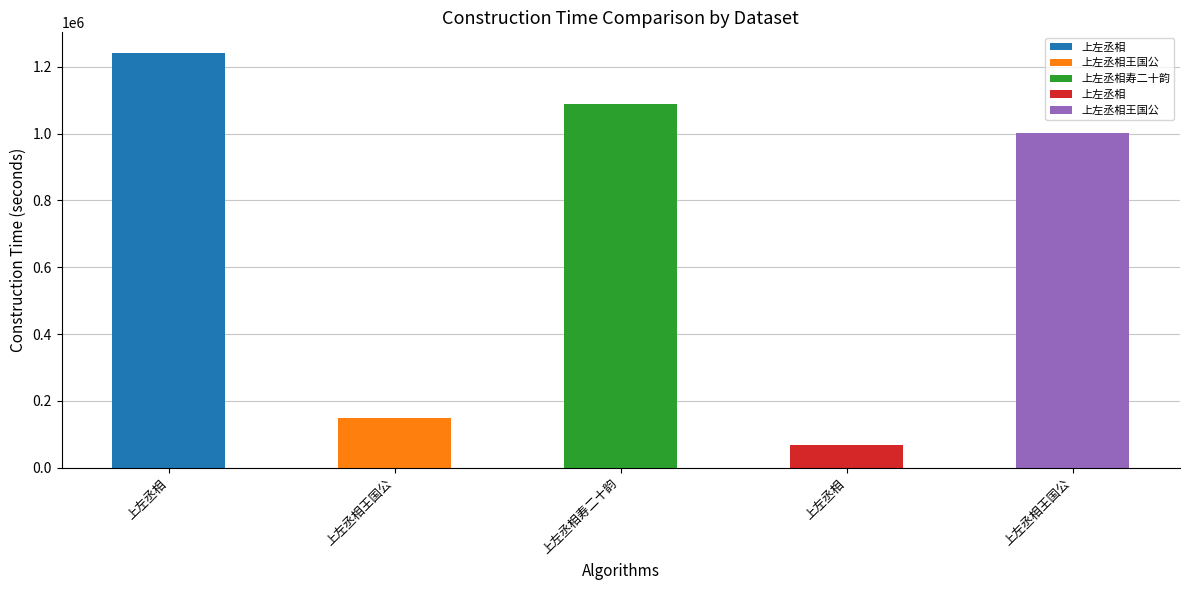

What is the label of the 3rd bar from the left?

上左丞相寿二十韵